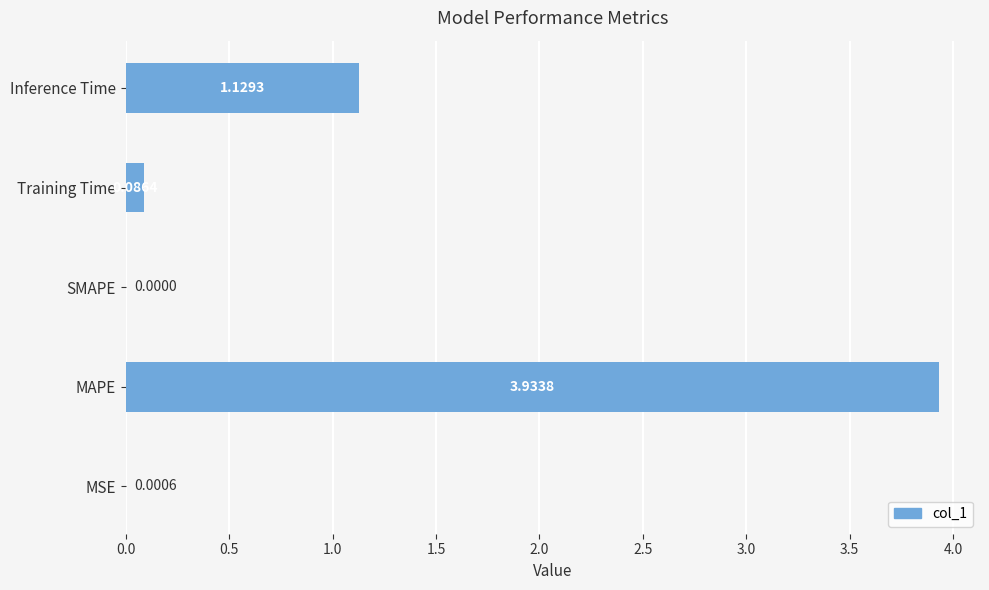

What is the sum of the values at MAPE and Training Time?

4.0